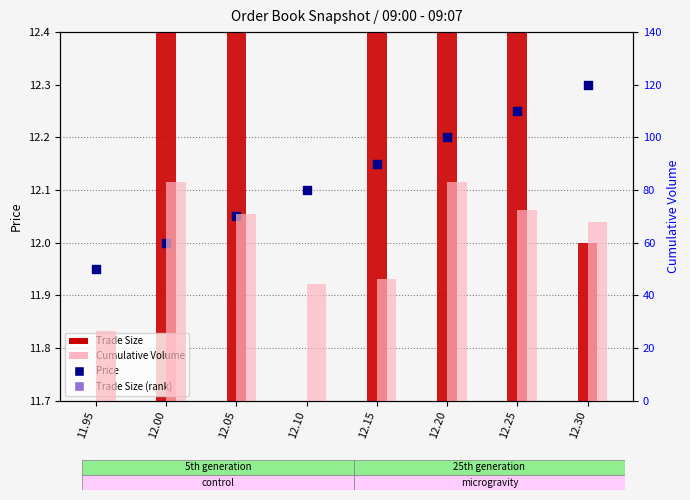

At which category is the sum across all series the highest?

12.20